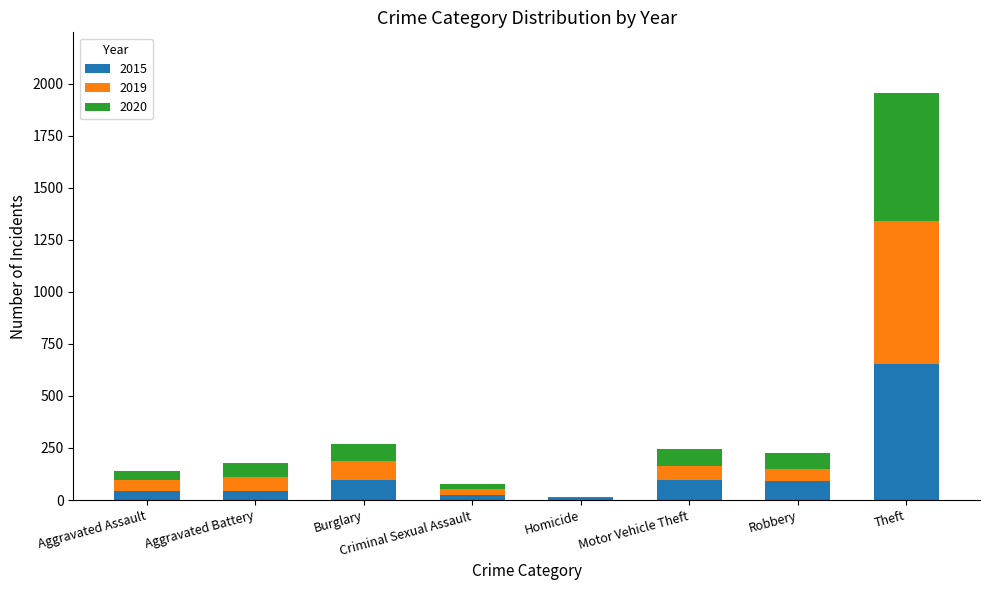

At which category is the sum across all series the highest?

Theft